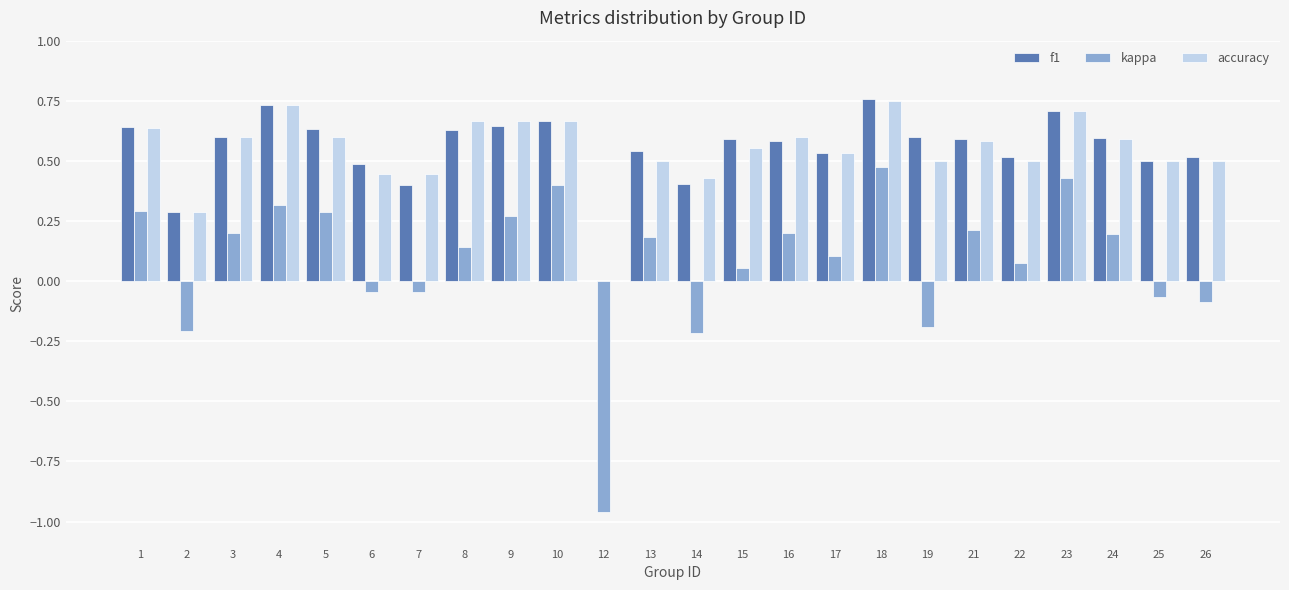

Which series changed the most between 2 and 24?

kappa